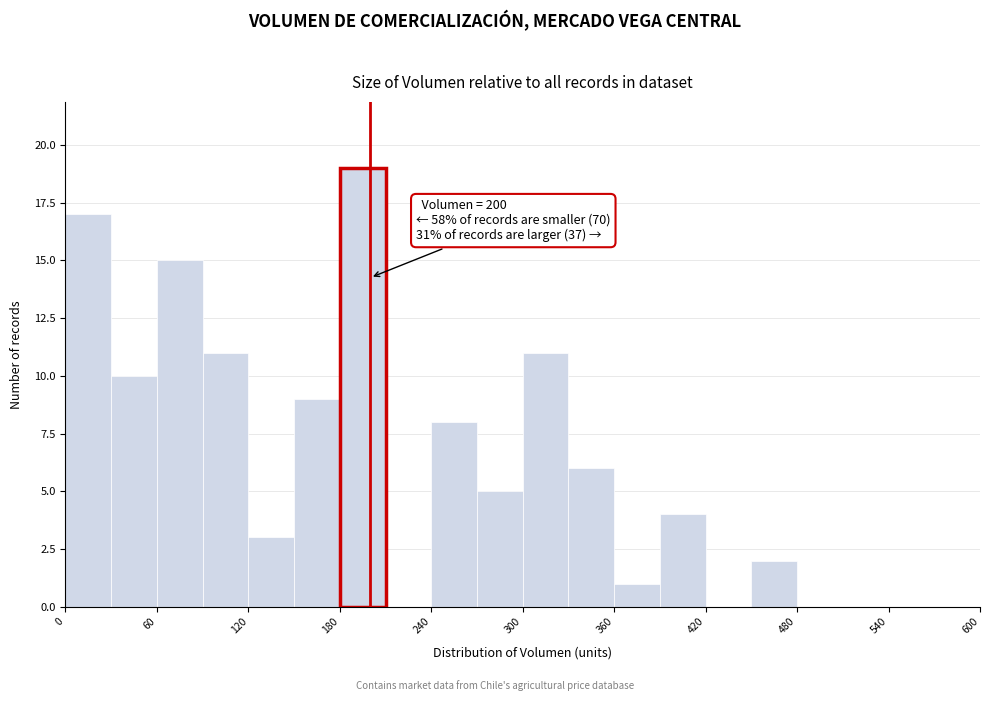

Read against the x-axis, roughly where is the centre of the tallest bar?

200